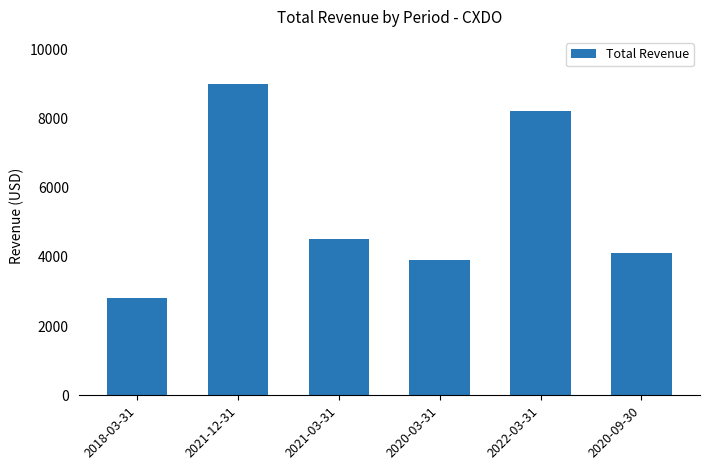

List the labels in order of value, largest first.

2021-12-31, 2022-03-31, 2021-03-31, 2020-09-30, 2020-03-31, 2018-03-31